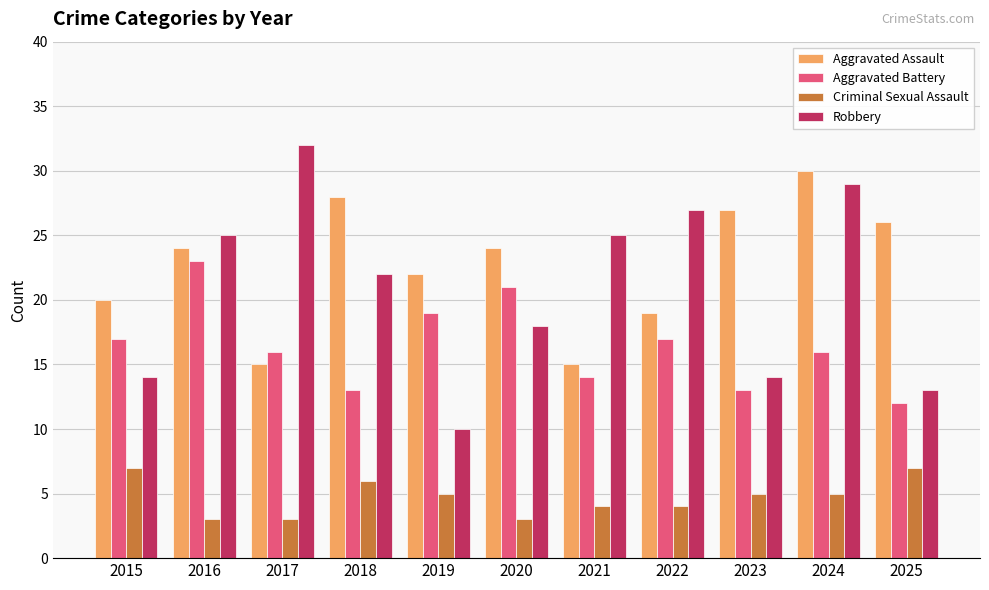

What are all the series names shown in the legend?

Aggravated Assault, Aggravated Battery, Criminal Sexual Assault, Robbery